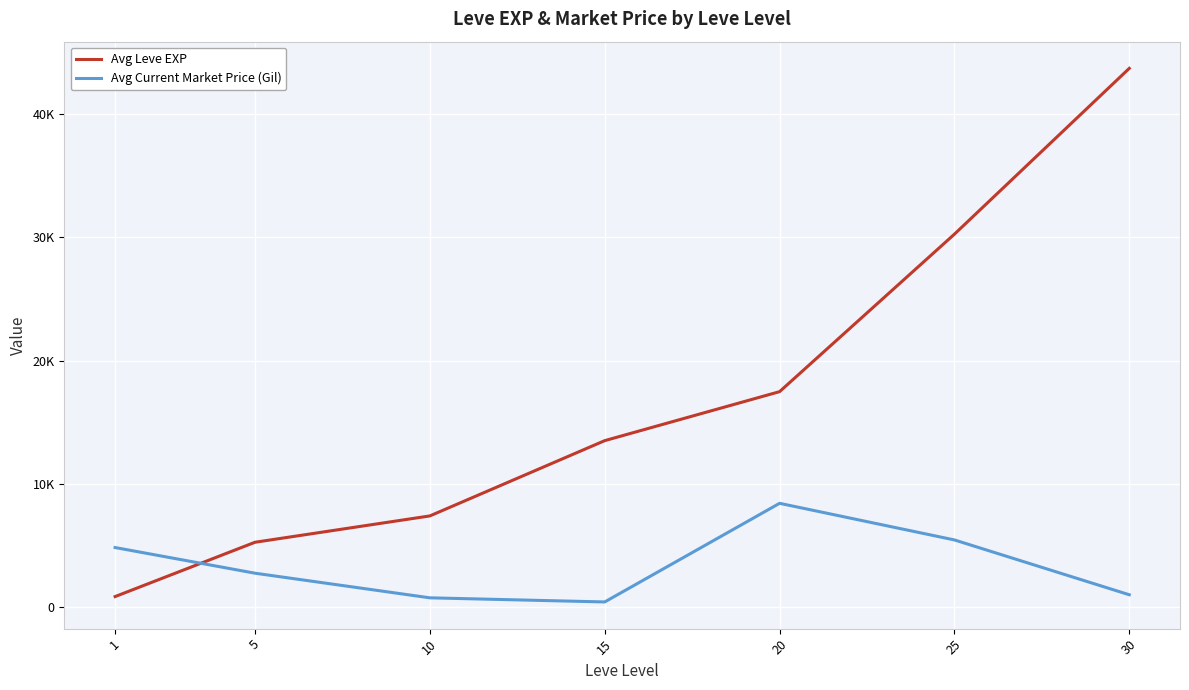

Does the chart have visible grid lines?

Yes